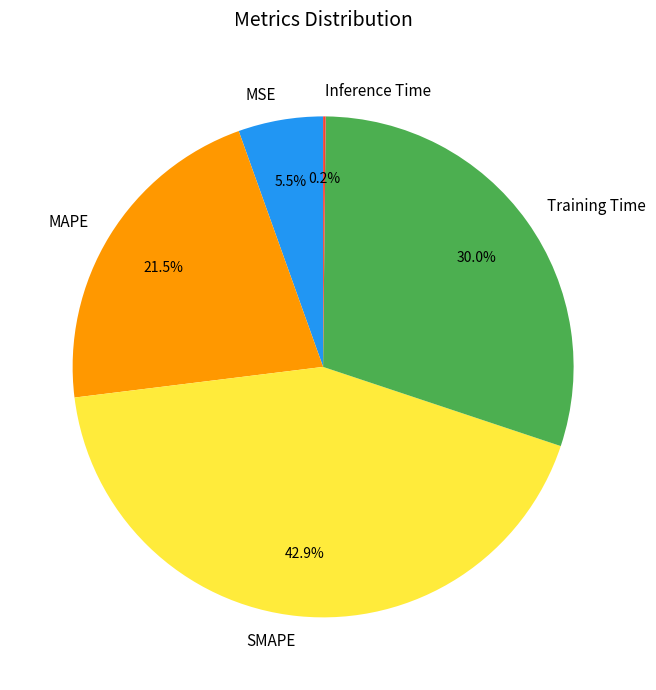

Is there a majority slice in this chart?

No